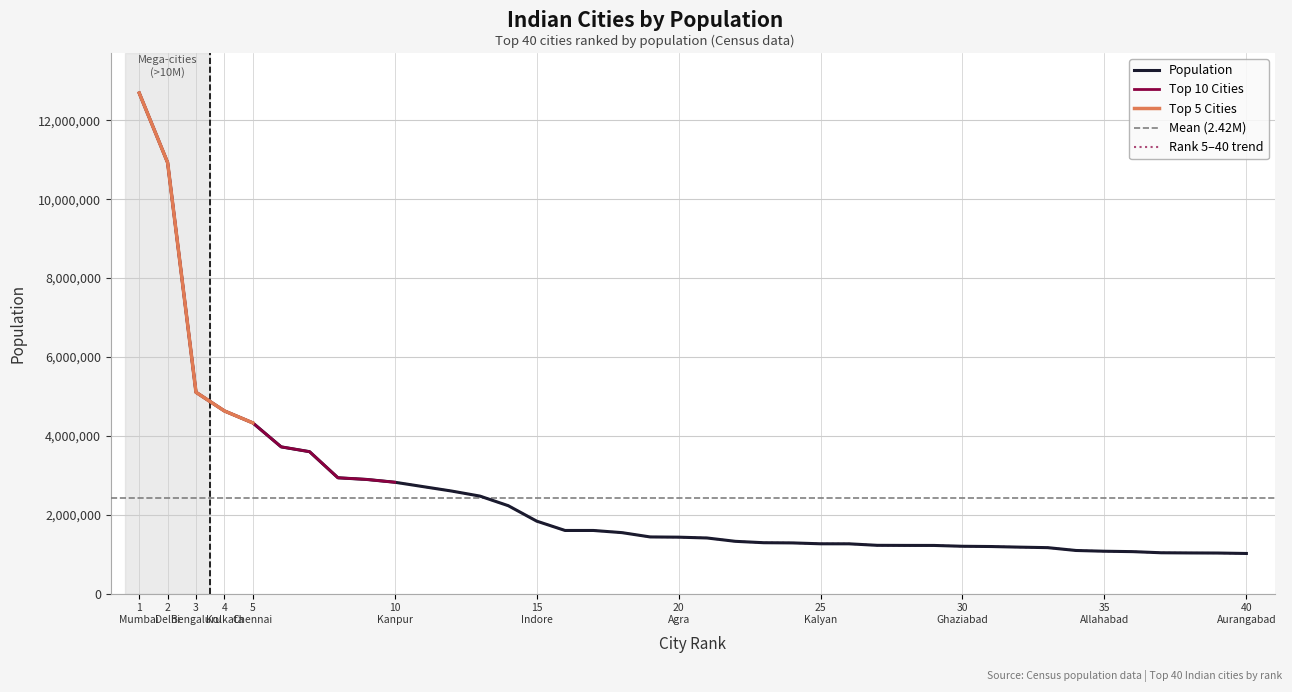

Is it true that the value at 14 is 3903920?

False